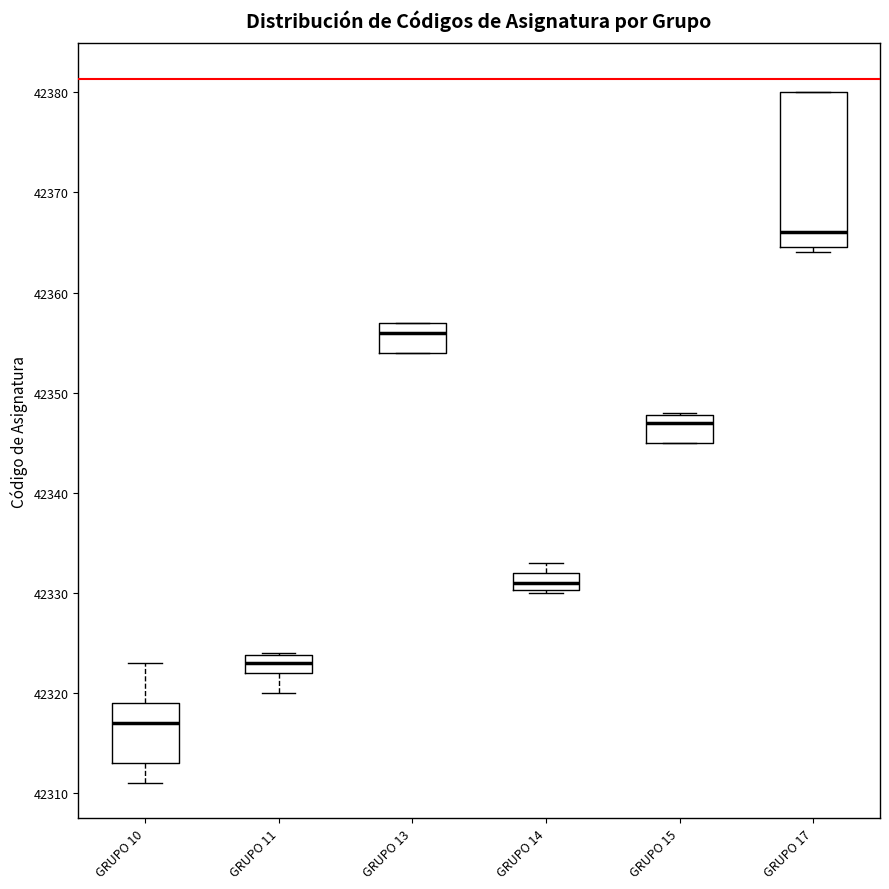

Where is the lower edge of the box for GRUPO 17 on the y-axis? The values are not printed on the chart, so give them approximately, as read against the axis.

42365